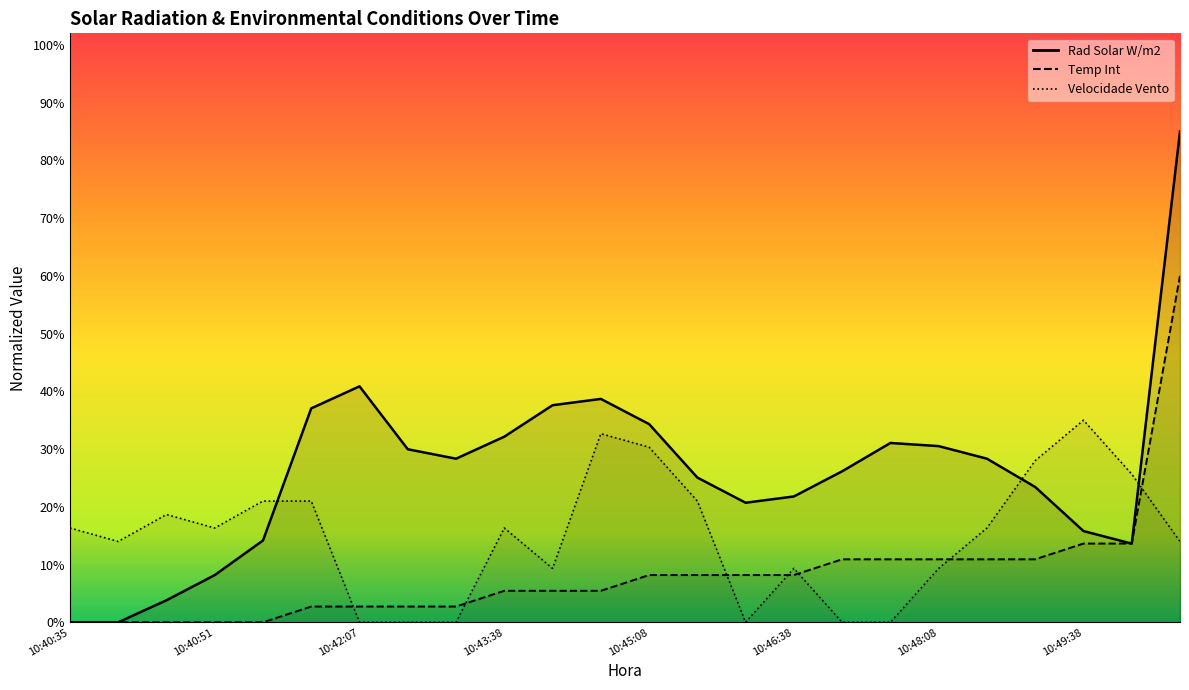

The Velocidade Vento series shows 0.1 at 10:49:08. True or false?

False